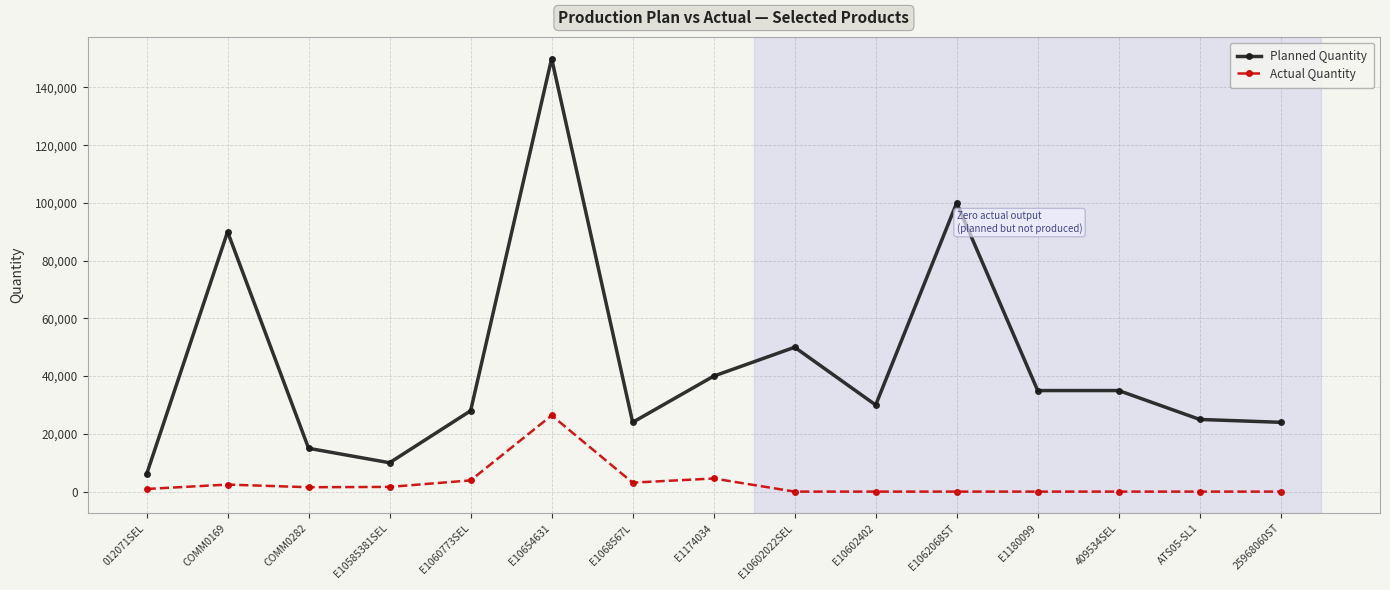

True or false: Actual Quantity and Planned Quantity cross at least once.

False